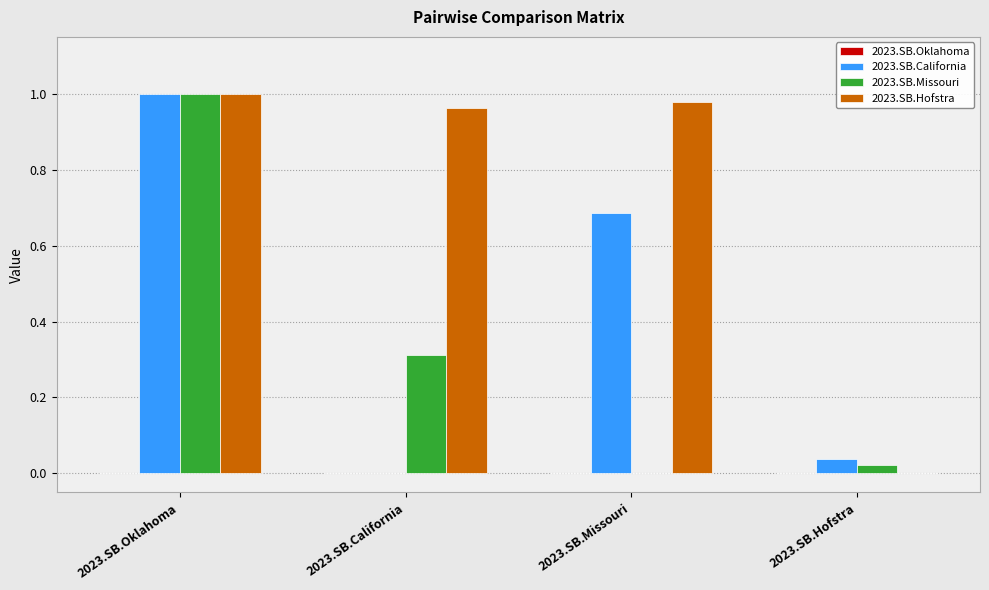

True or false: 2023.SB.Missouri has a value of 0.0 at 2023.SB.Hofstra.

True